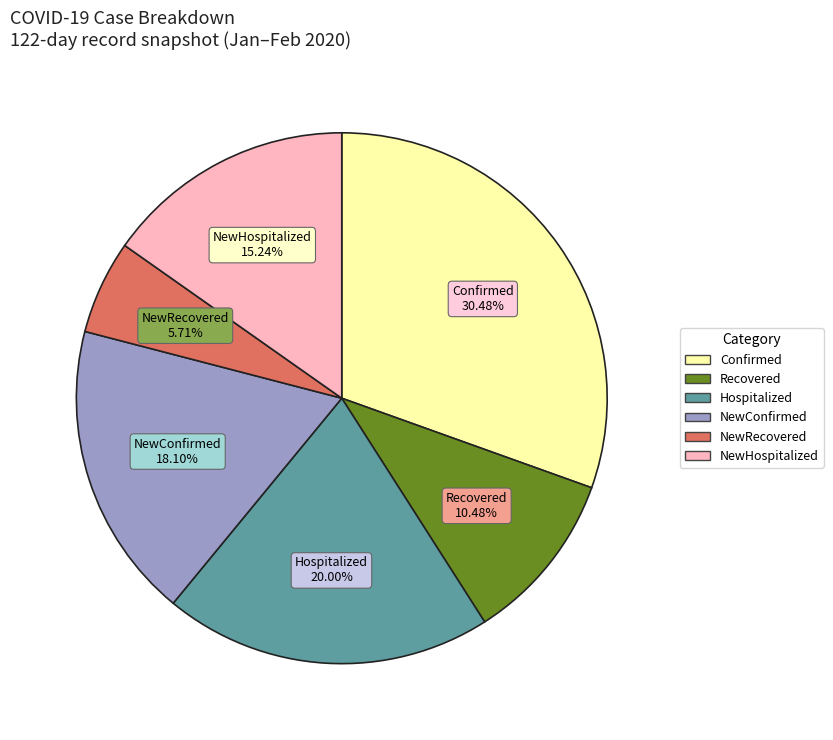

Is there a majority slice in this chart?

No